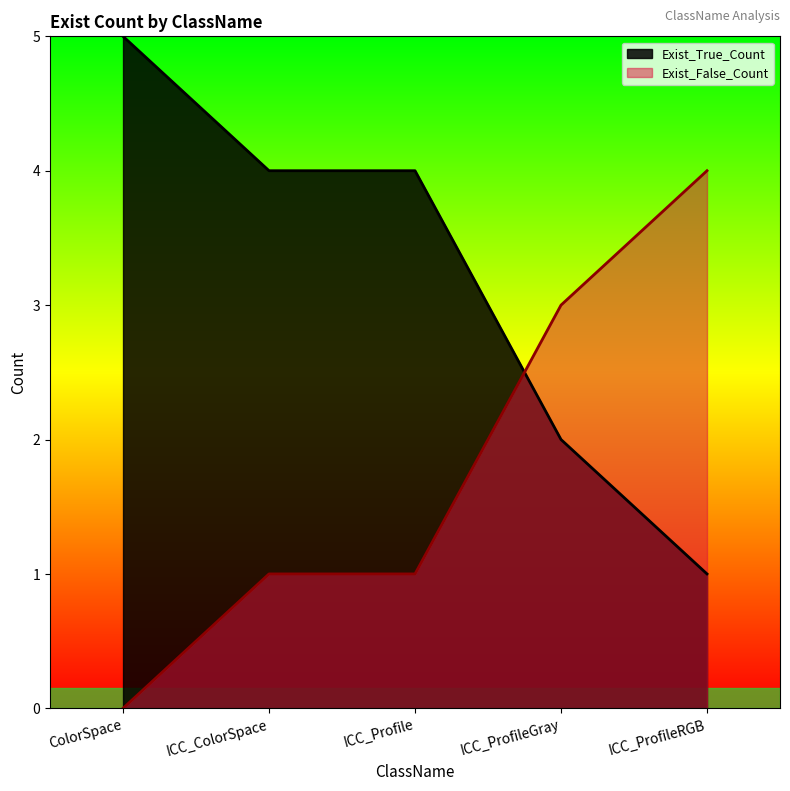

How many distinct data groups are displayed?

2